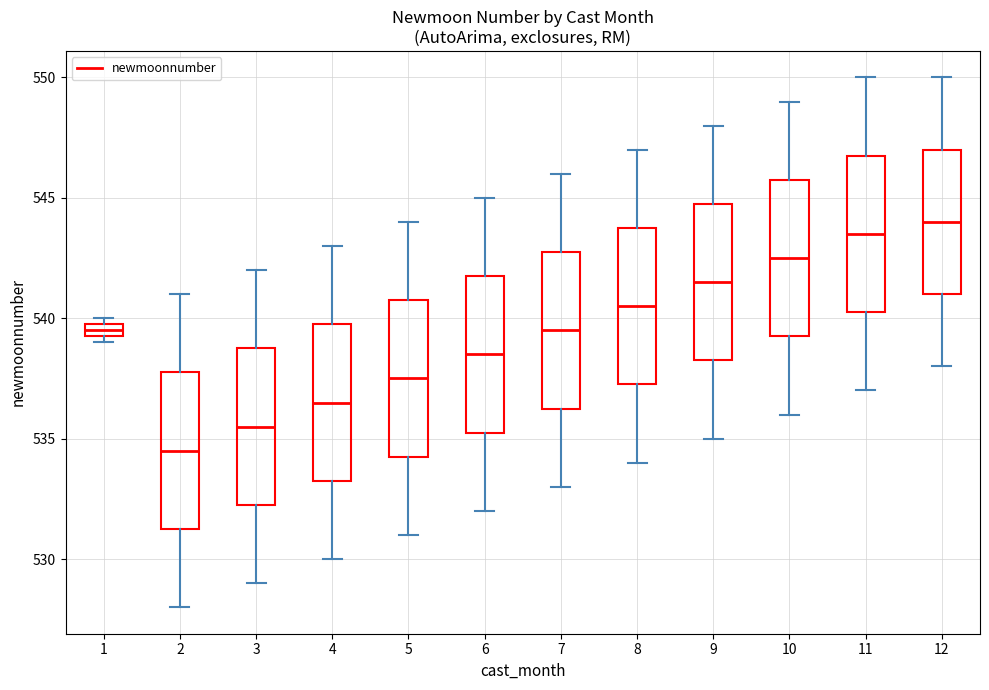

Which box's median line is the highest?

12